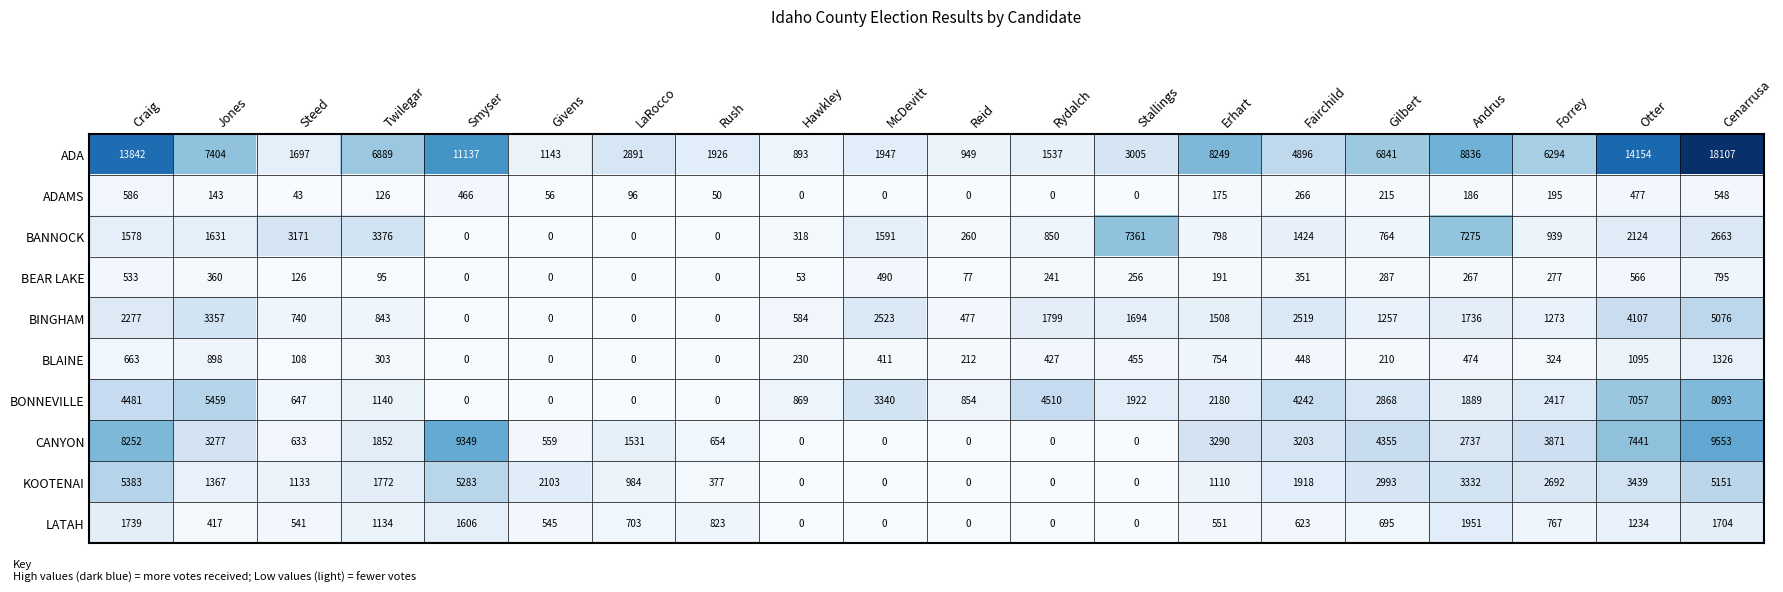

The ADAMS series shows 50 at Rush. True or false?

True